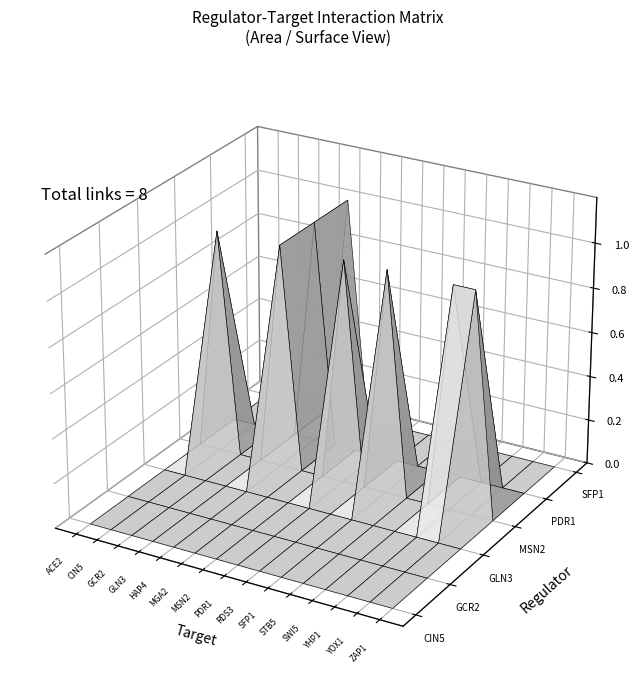

Reading left to right, transcribe all the data shown in this chart.

CIN5: ACE2=0	CIN5=0	GCR2=0	GLN3=0	HAP4=0	MGA2=0	MSN2=0	PDR1=0	RDS3=0	SFP1=0	STB5=0	SWI5=0	YHP1=0	YOX1=0	ZAP1=0
GCR2: ACE2=0	CIN5=0	GCR2=0	GLN3=0	HAP4=0	MGA2=0	MSN2=0	PDR1=0	RDS3=0	SFP1=0	STB5=0	SWI5=0	YHP1=0	YOX1=0	ZAP1=0
GLN3: ACE2=0	CIN5=0	GCR2=0	GLN3=0	HAP4=0	MGA2=0	MSN2=0	PDR1=0	RDS3=0	SFP1=0	STB5=0	SWI5=0	YHP1=0	YOX1=0	ZAP1=0
MSN2: ACE2=0	CIN5=1	GCR2=0	GLN3=0	HAP4=1	MGA2=0	MSN2=0	PDR1=1	RDS3=0	SFP1=1	STB5=0	SWI5=0	YHP1=1	YOX1=1	ZAP1=0
PDR1: ACE2=0	CIN5=0	GCR2=0	GLN3=0	HAP4=1	MGA2=0	MSN2=0	PDR1=0	RDS3=0	SFP1=0	STB5=0	SWI5=0	YHP1=0	YOX1=0	ZAP1=0
SFP1: ACE2=0	CIN5=0	GCR2=0	GLN3=0	HAP4=1	MGA2=0	MSN2=0	PDR1=0	RDS3=0	SFP1=0	STB5=0	SWI5=0	YHP1=0	YOX1=0	ZAP1=0